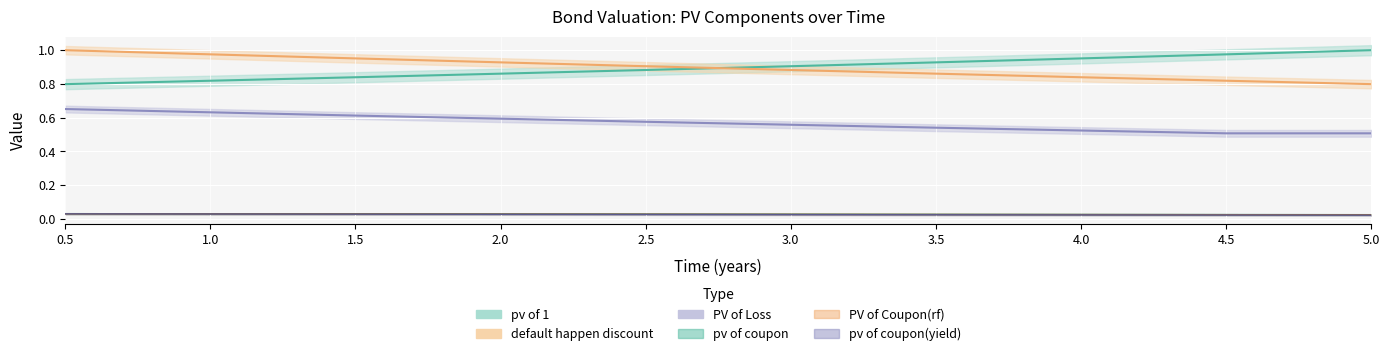

True or false: PV of Coupon(rf) and pv of coupon intersect in this chart.

False